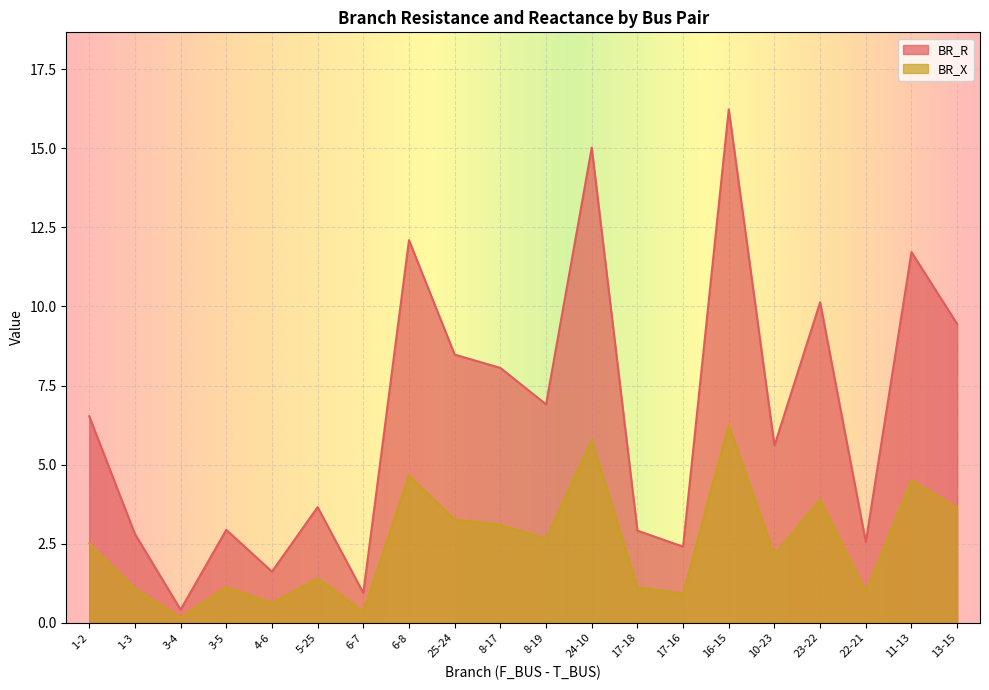

True or false: BR_X and BR_R cross at least once.

False